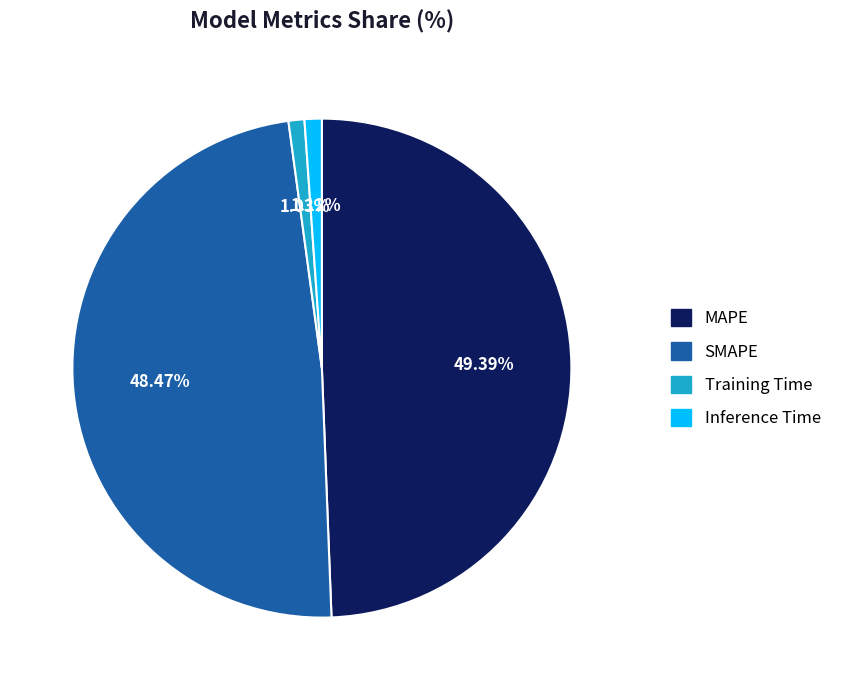

To the nearest percent, what is the combined percentage of Inference Time and SMAPE?

50%